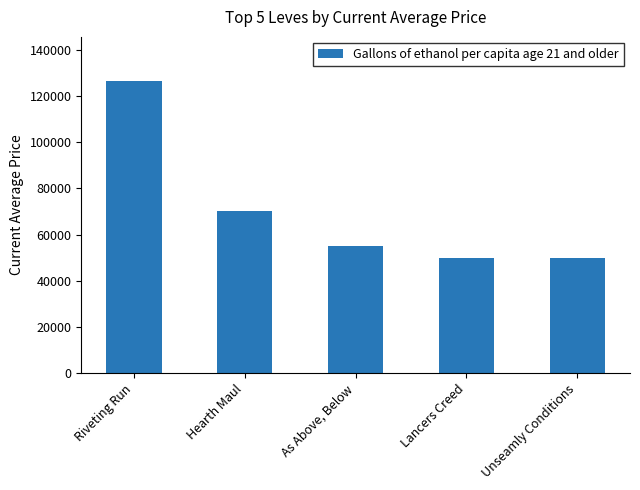

Which has a higher value, Unseamly Conditions or As Above, Below?

As Above, Below